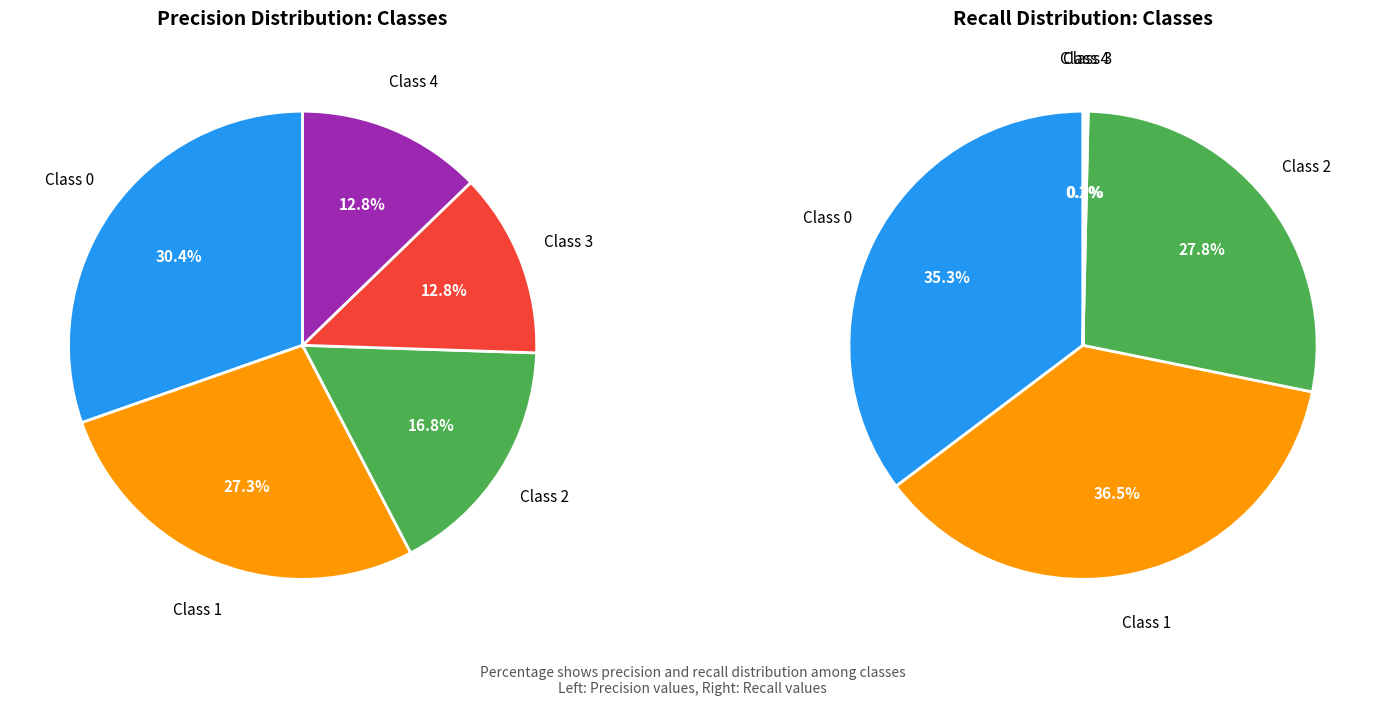

To the nearest percent, what is the combined percentage of 4 and 2?

30%